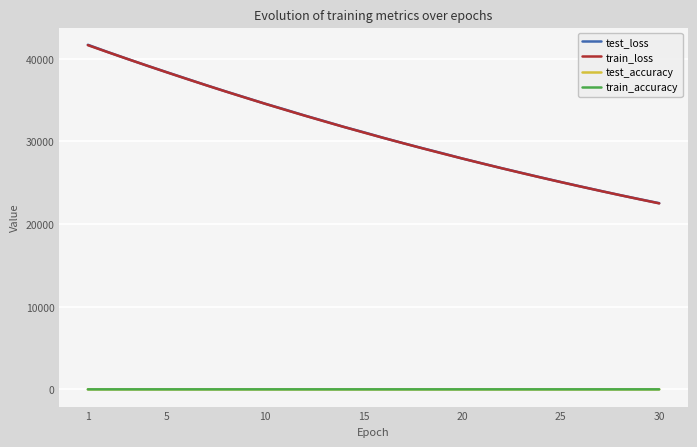

True or false: train_accuracy and train_loss cross at least once.

False